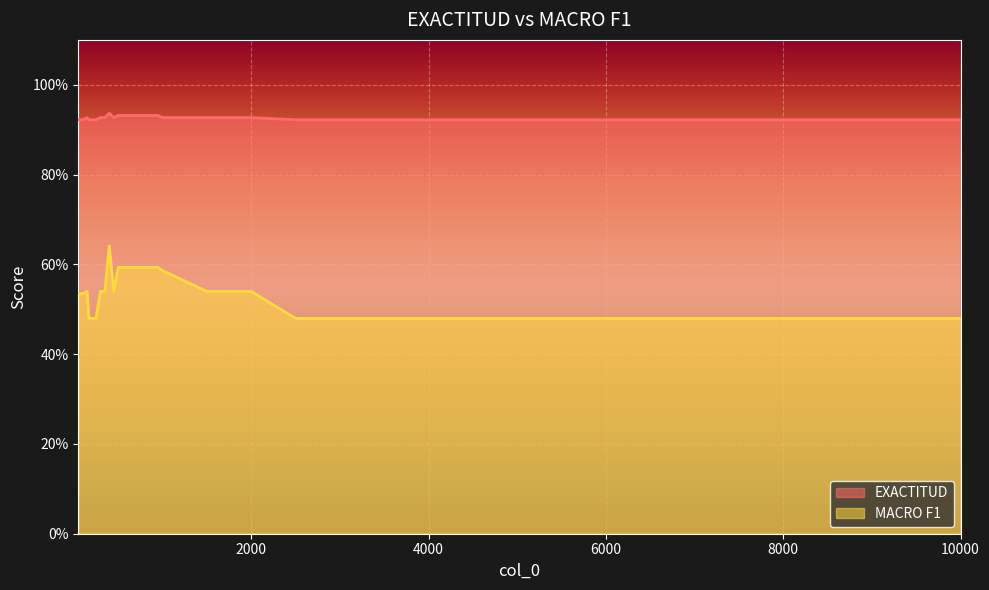

Does the chart display data point markers on the line(s)?

No